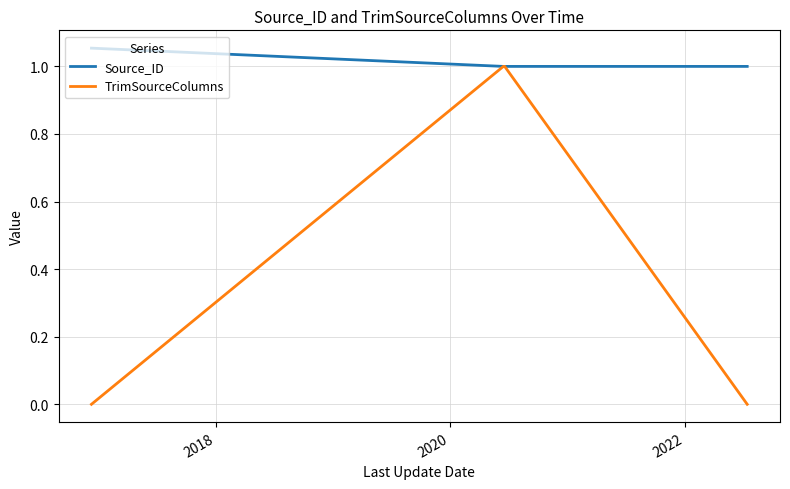

Count the number of categories in the chart.

4